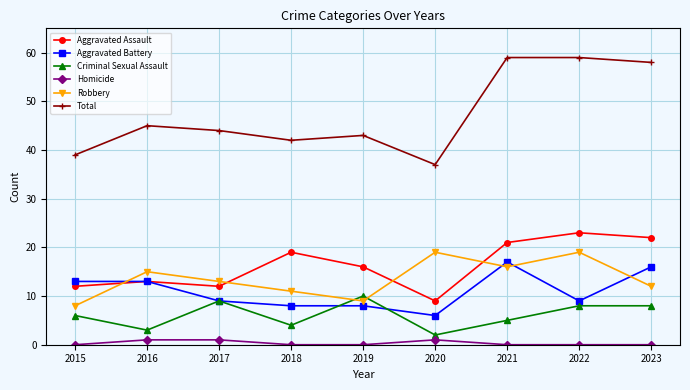

What is the sum of all Aggravated Assault values?

147